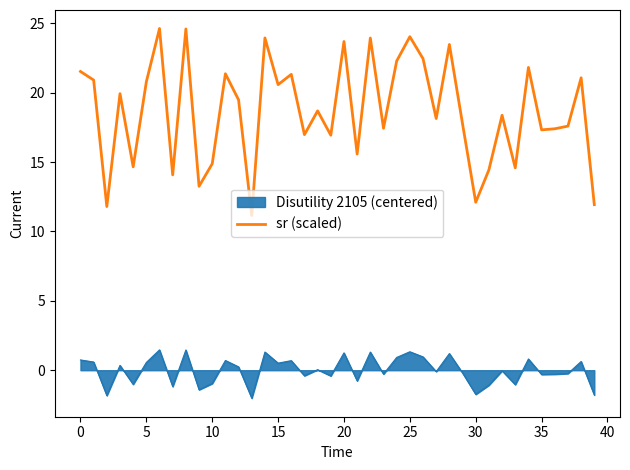

What is the greatest value displayed?

24.6